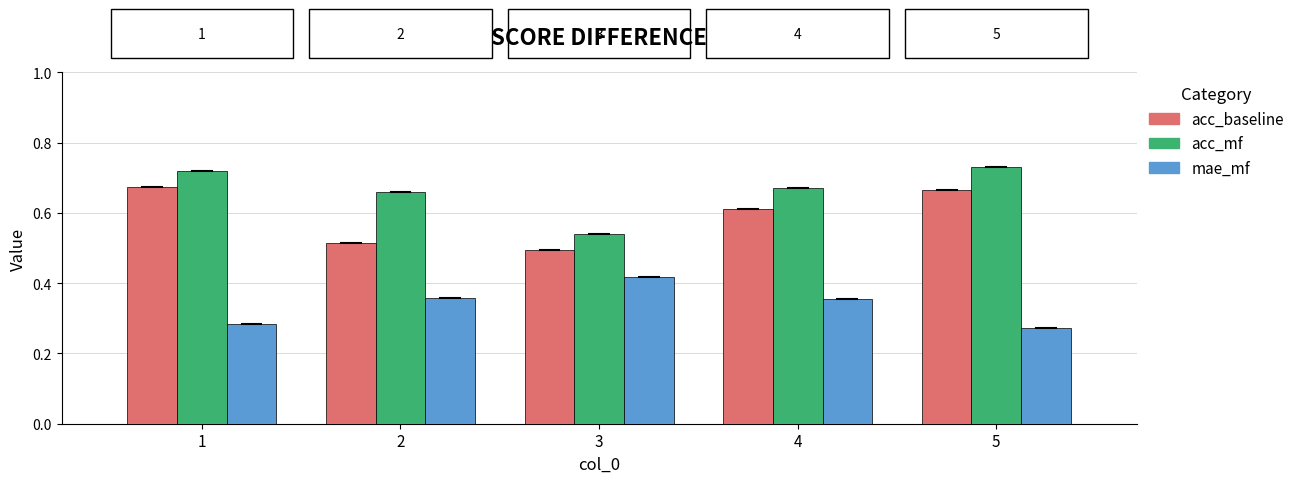

Is it true that mae_mf equals 0.5 at 1?

False